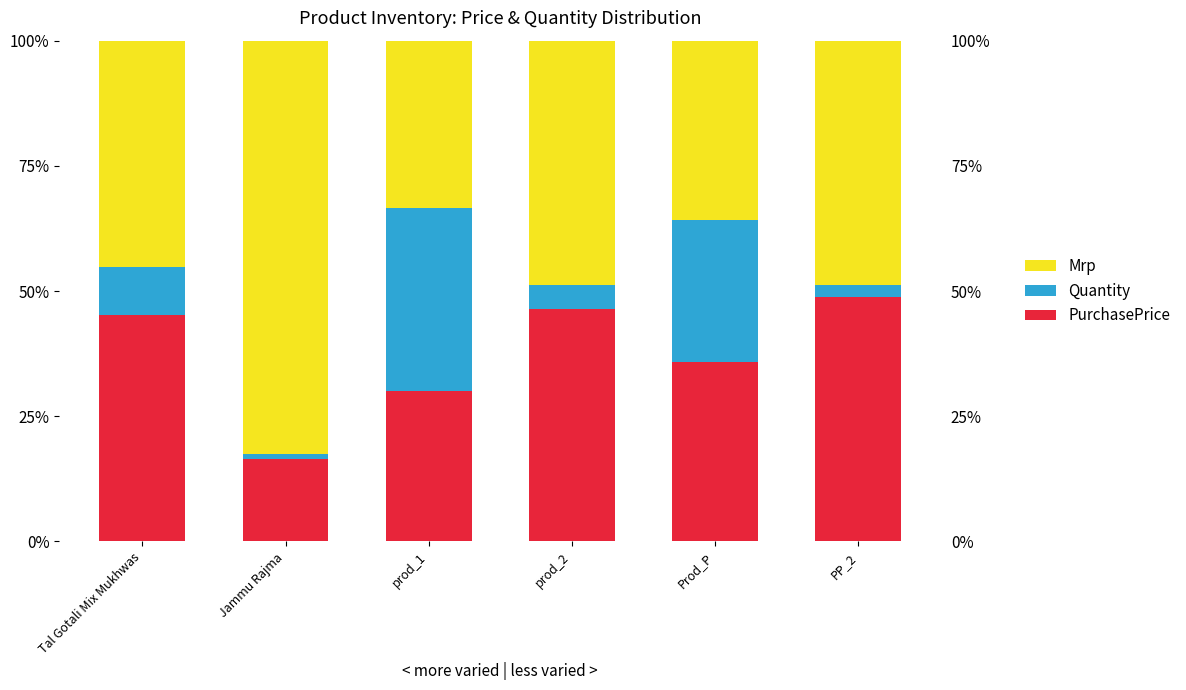

The value of Quantity at Tal Gotali Mix Mukhwas is 9.4. True or false?

True